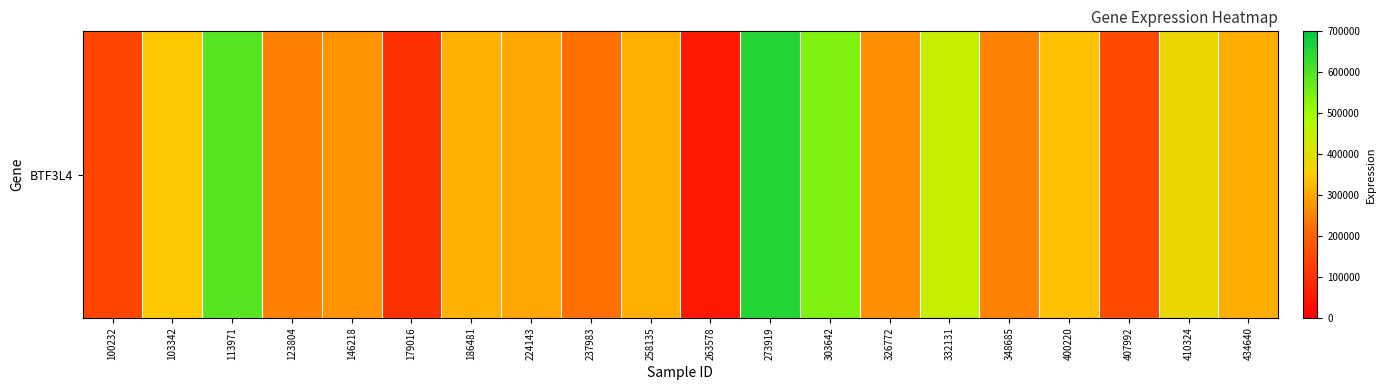

What is the sum of the values at 263578 and 326772?

319975